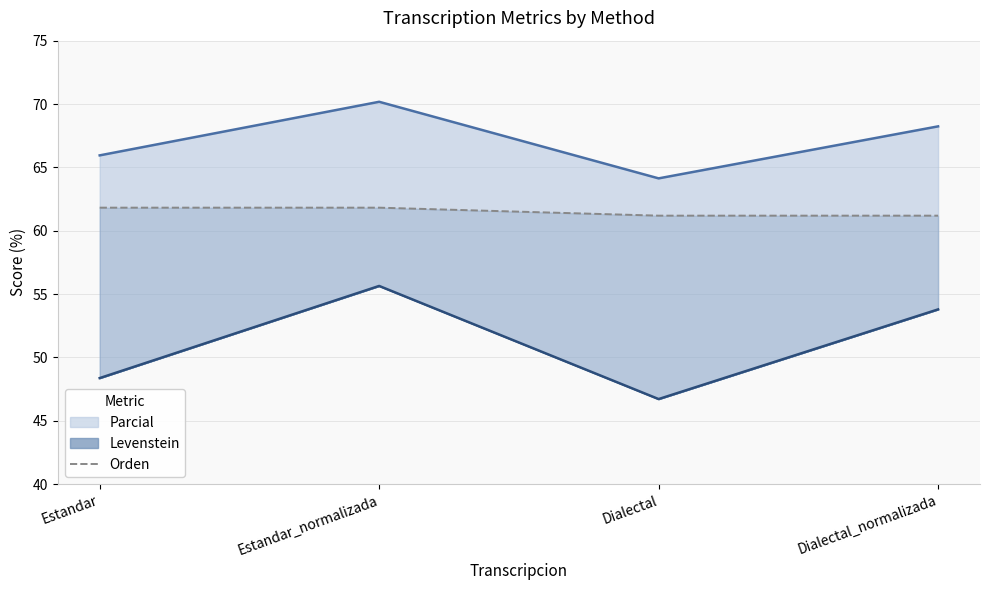

What position from the right is Dialectal_normalizada?

1